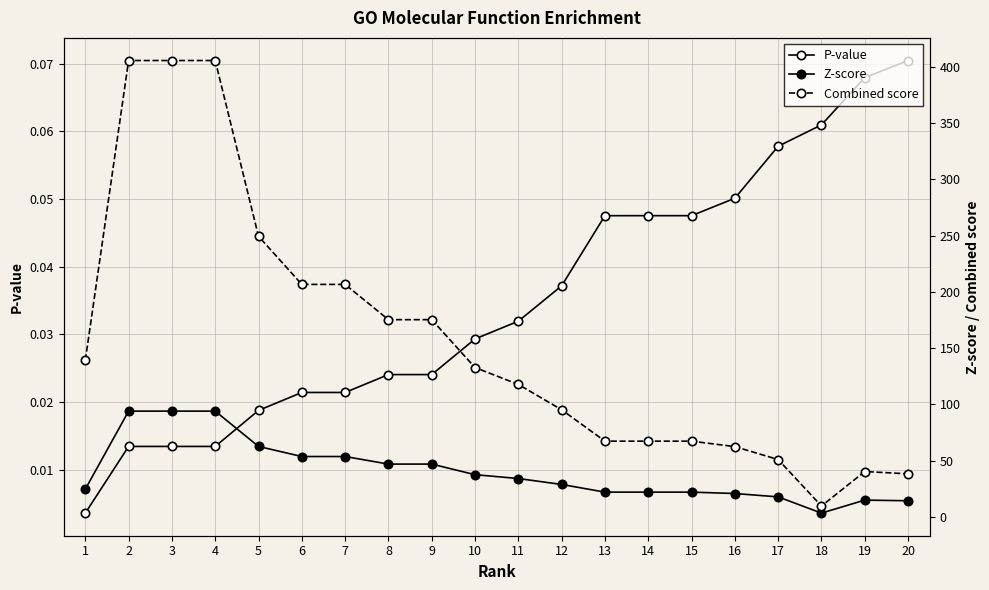

Which category has the highest value across all series?

2